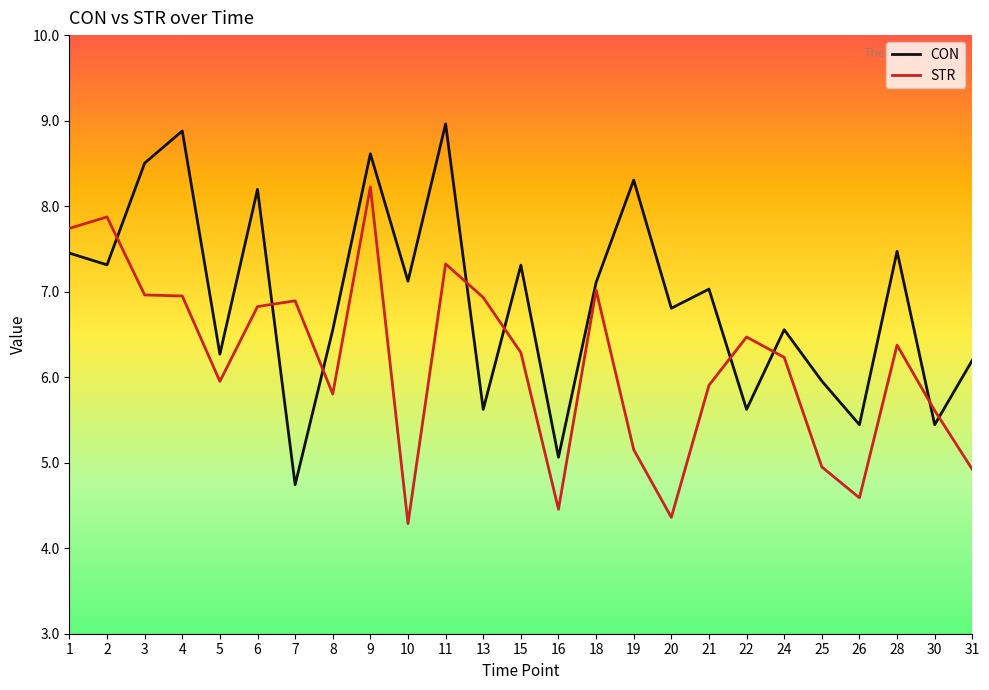

At which category is the sum across all series the highest?

9